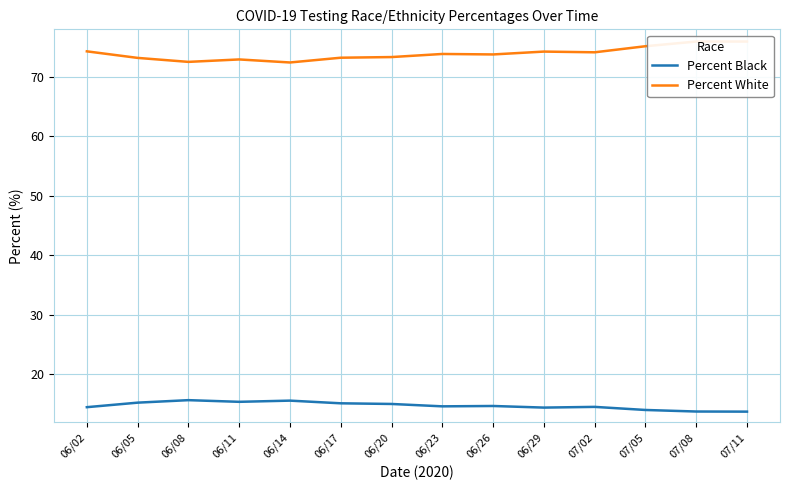

True or false: Percent White and Percent Black cross at least once.

False